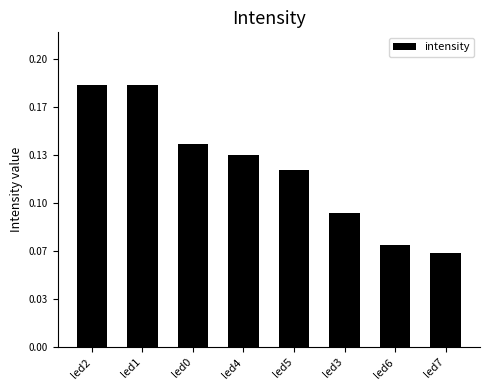

Is it true that the value at led0 is 0.1?

True